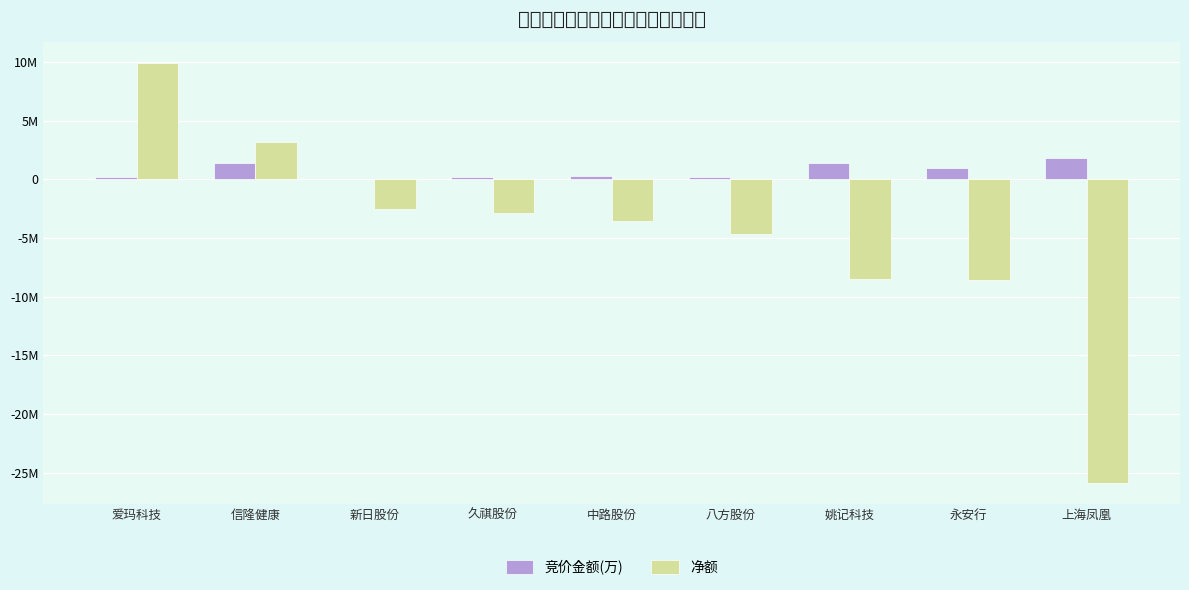

At which category does the chart reach its peak across all series?

爱玛科技